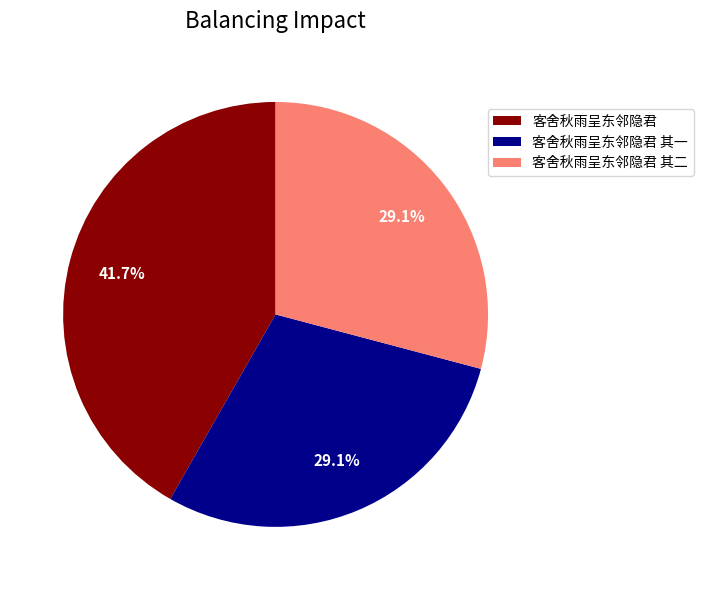

To the nearest percent, what portion does 客舍秋雨呈东邻隐君 represent?

42%